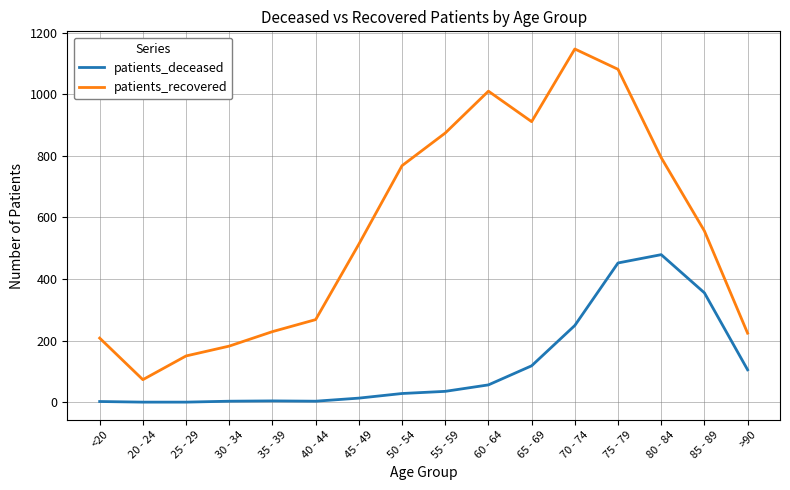

How many categories are shown in the chart?

16